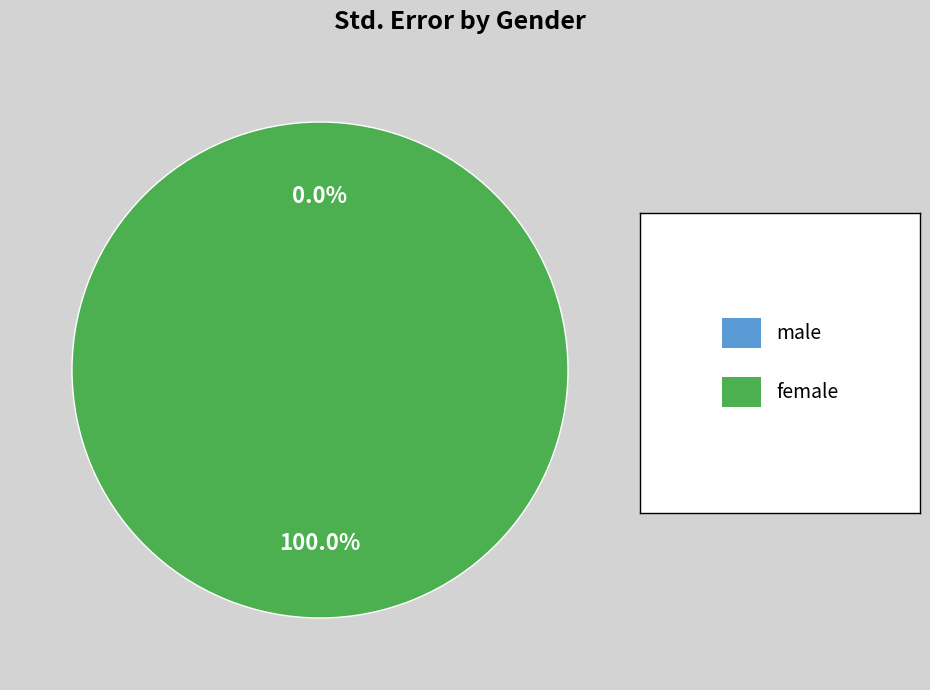

To the nearest percent, what is the average slice percentage?

50%